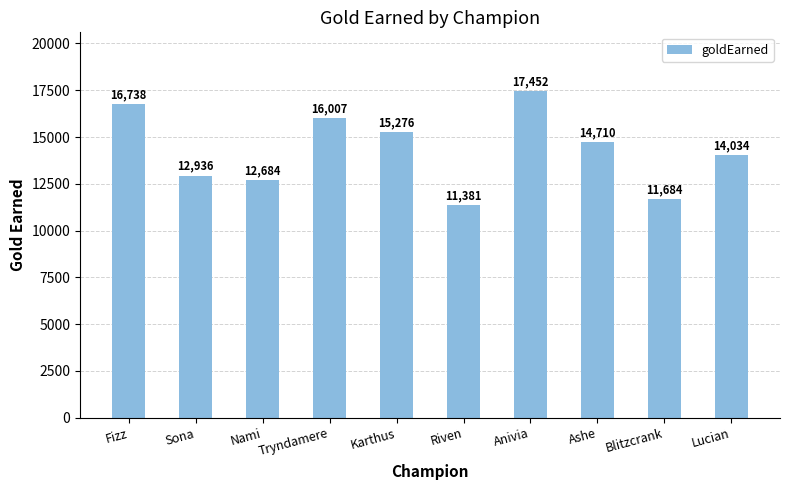

List the labels in order of value, largest first.

Anivia, Fizz, Tryndamere, Karthus, Ashe, Lucian, Sona, Nami, Blitzcrank, Riven